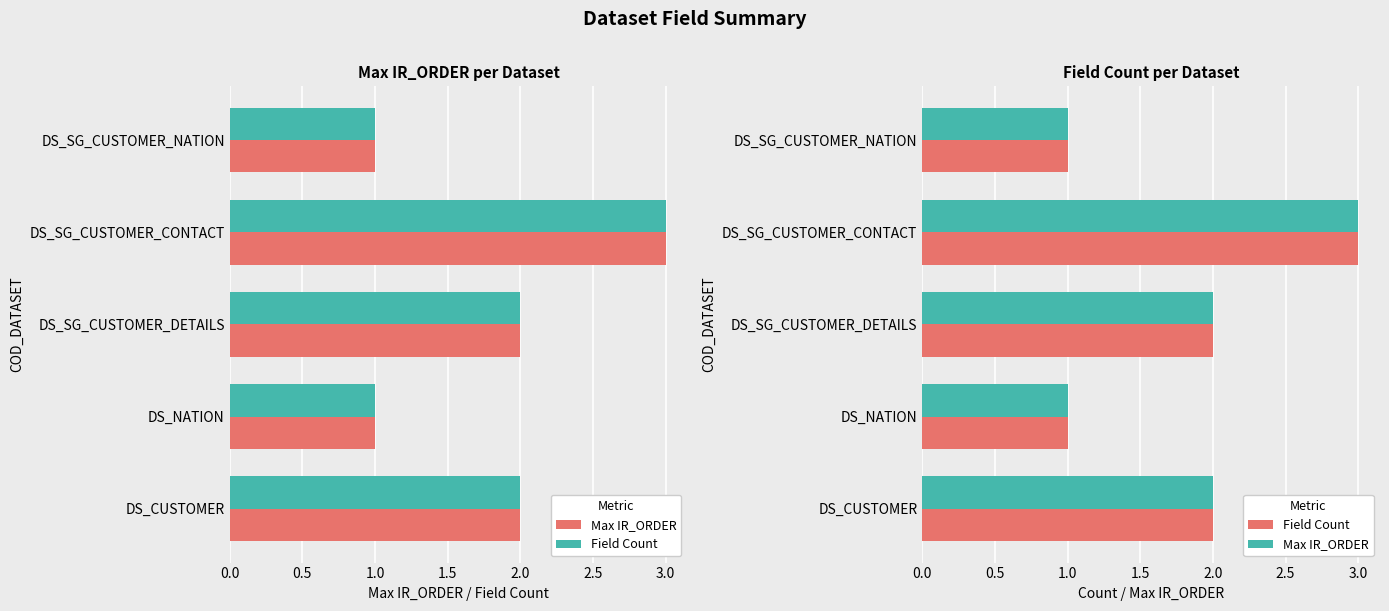

Is the value of Field Count at DS_CUSTOMER greater than the value of Max IR_ORDER at DS_SG_CUSTOMER_DETAILS?

No